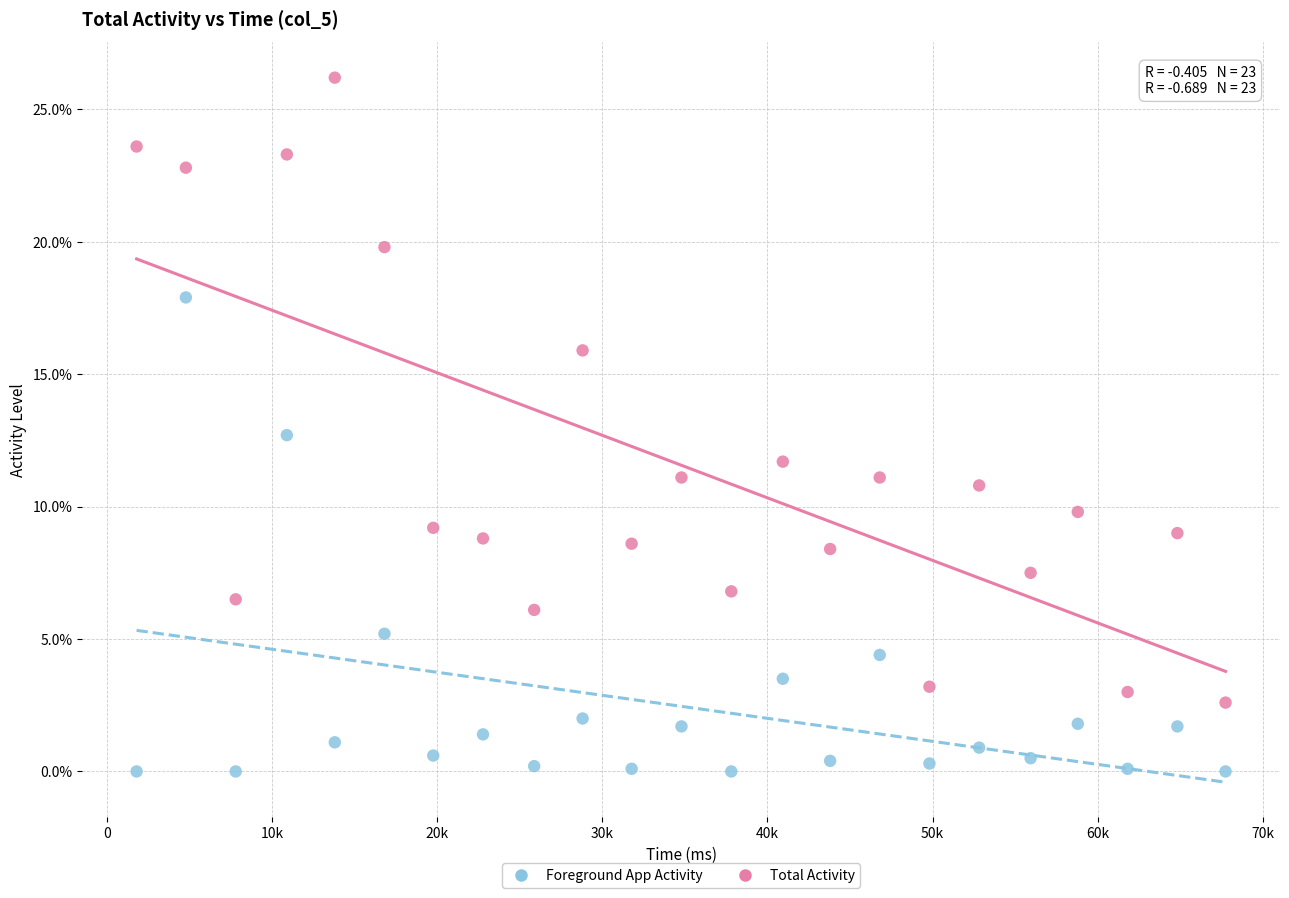

Which series has the largest Y range (max minus min)?

Total Activity